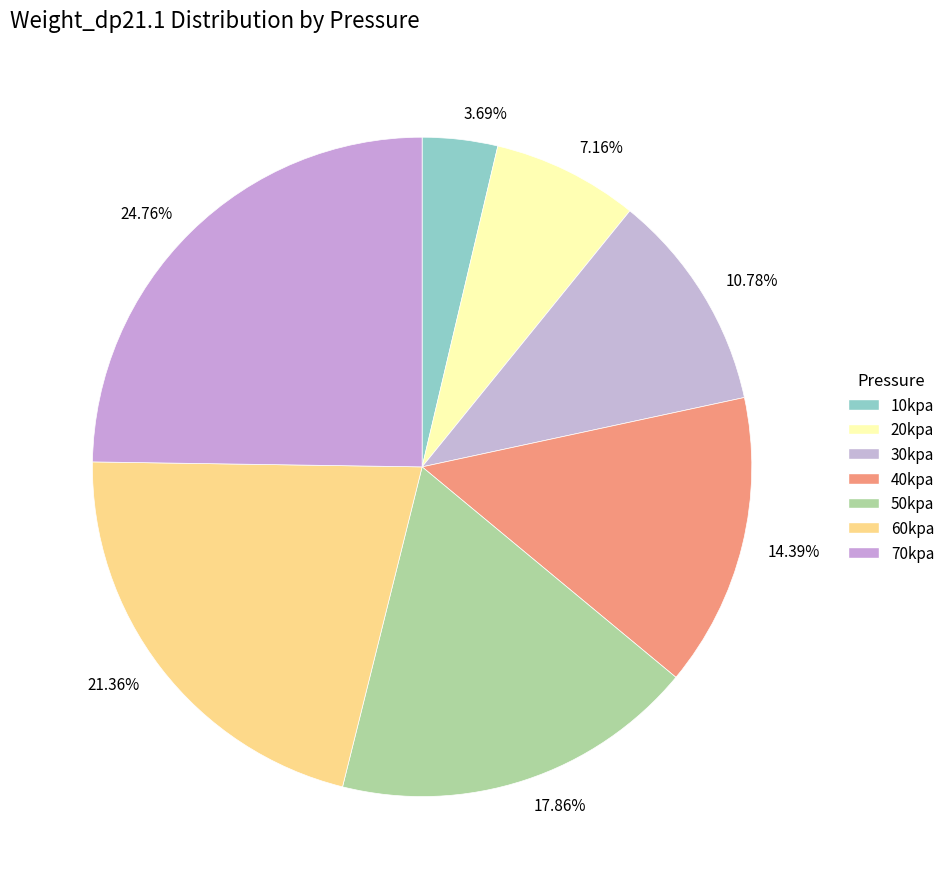

Between 60kpa and 50kpa, which is larger?

60kpa